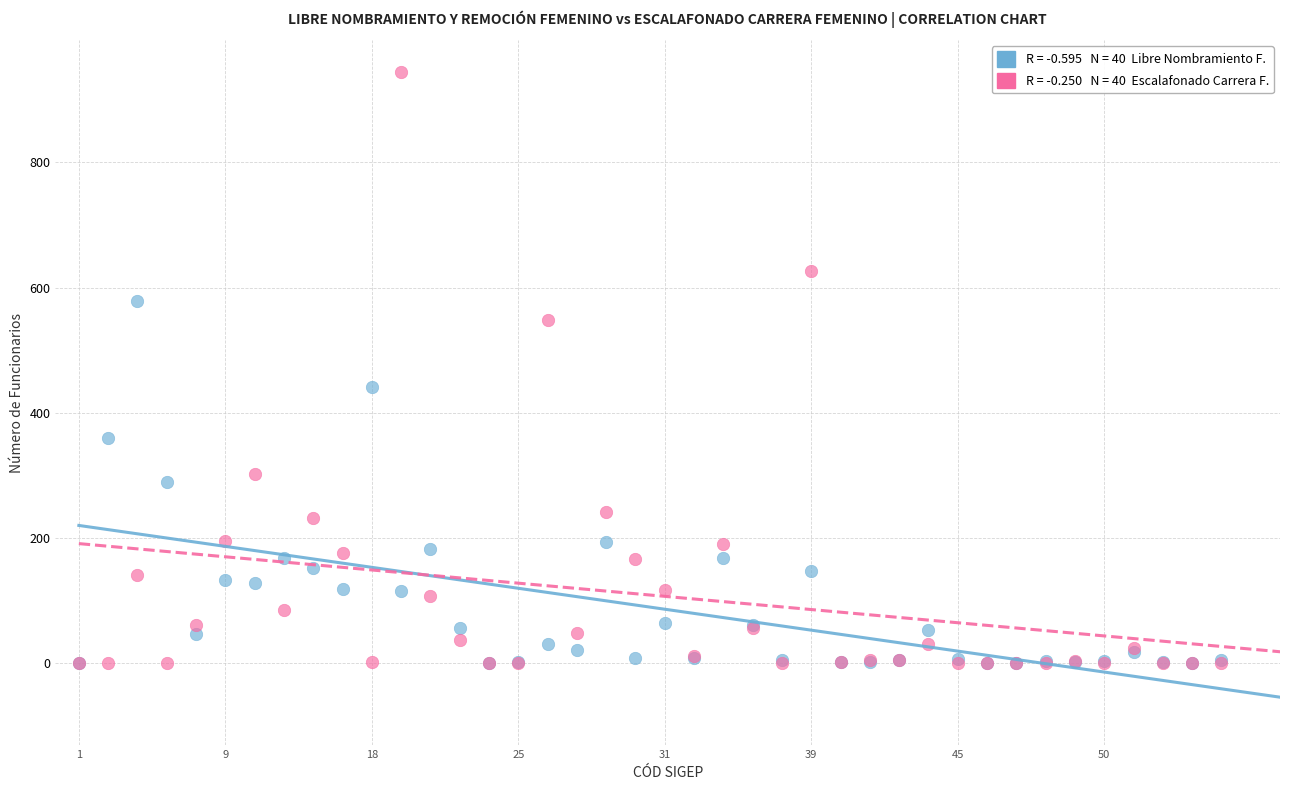

Across all series, what Y value is closest to 472?

442